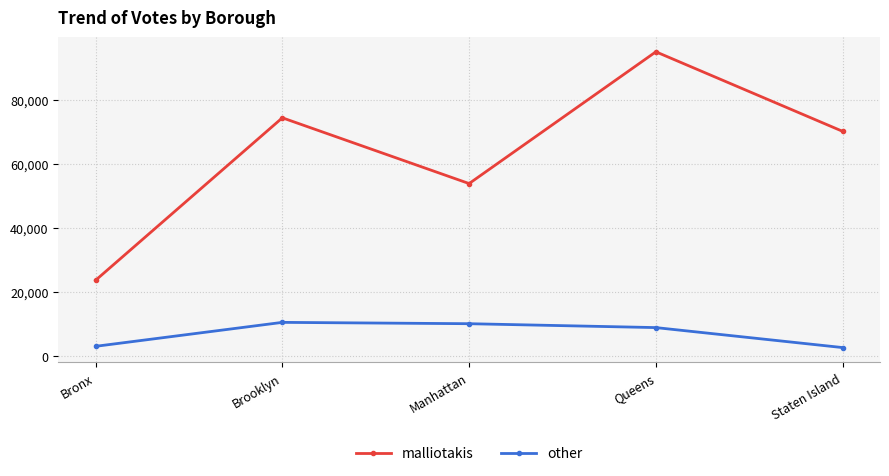

What is the minimum value shown in the chart?

2747